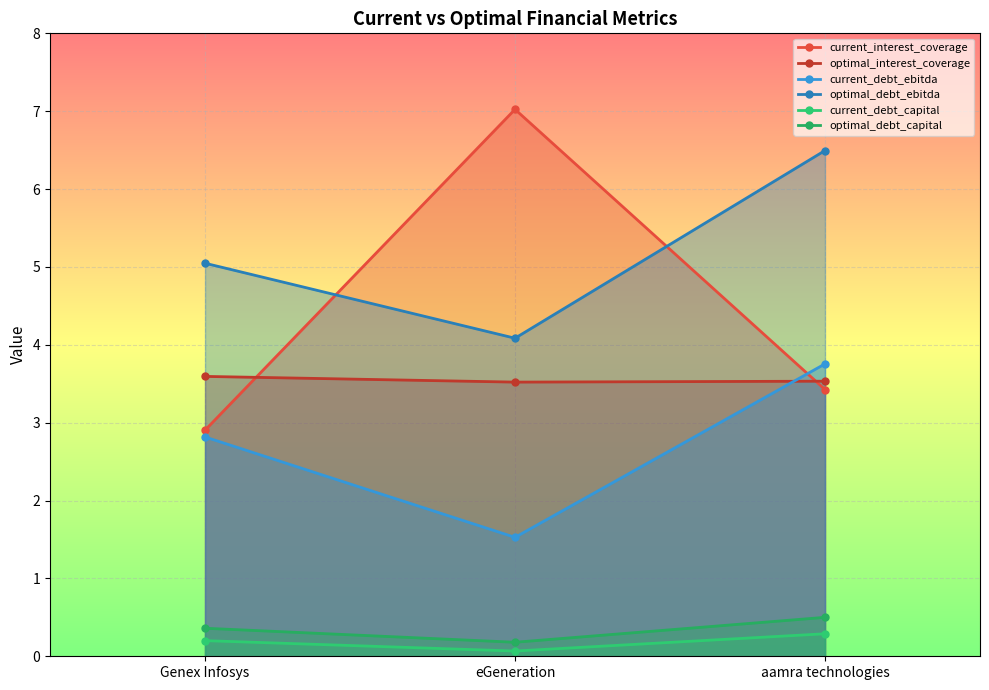

What are all the series names shown in the legend?

current_interest_coverage, optimal_interest_coverage, current_debt_ebitda, optimal_debt_ebitda, current_debt_capital, optimal_debt_capital